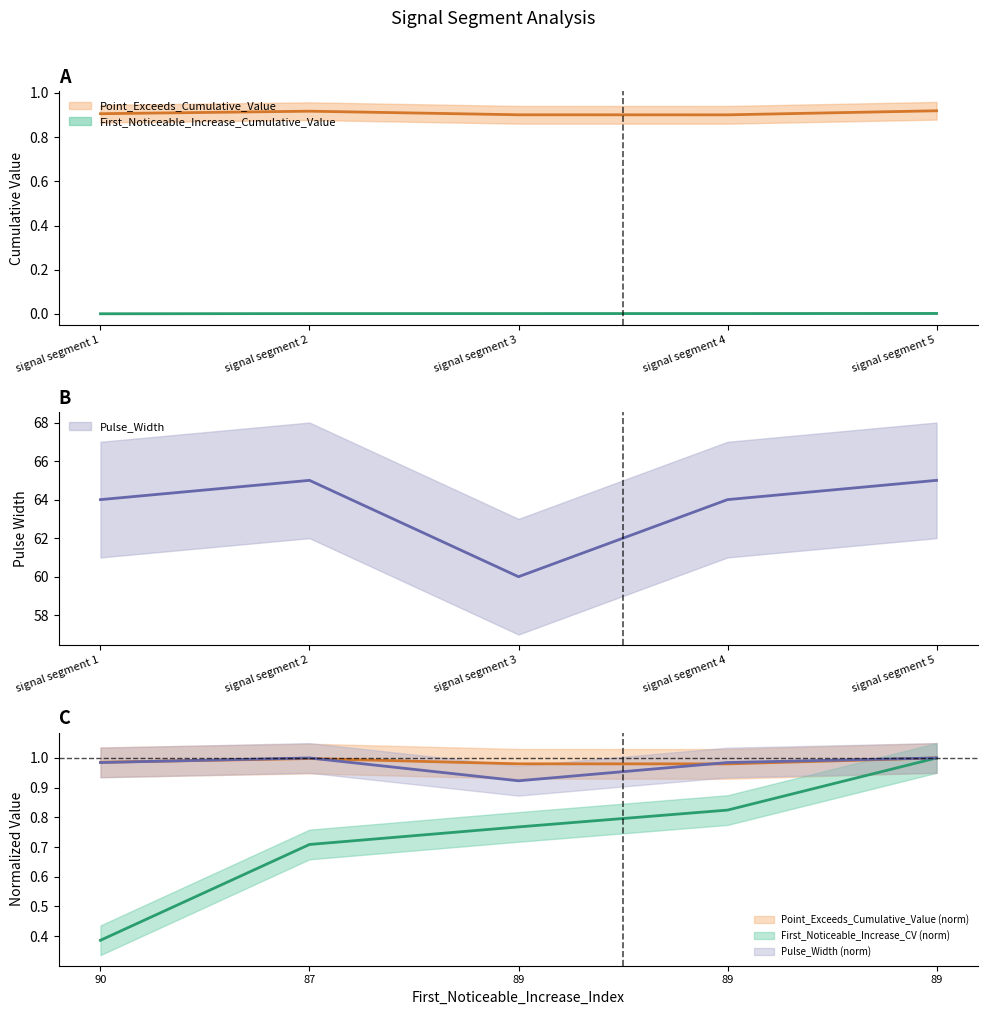

True or false: Pulse_Width and First_Noticeable_Increase_Cumulative_Value cross at least once.

False